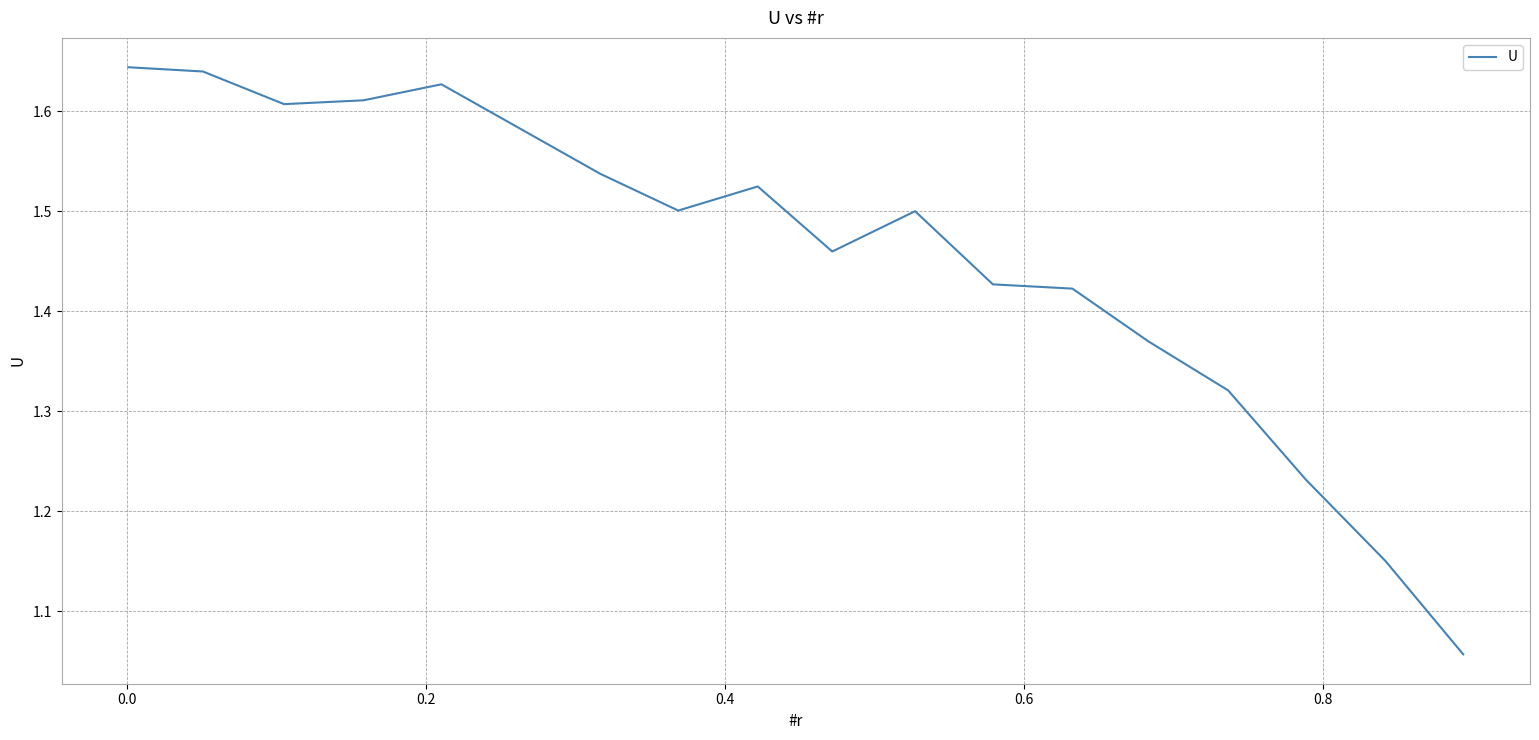

How many lines are shown in the chart?

1